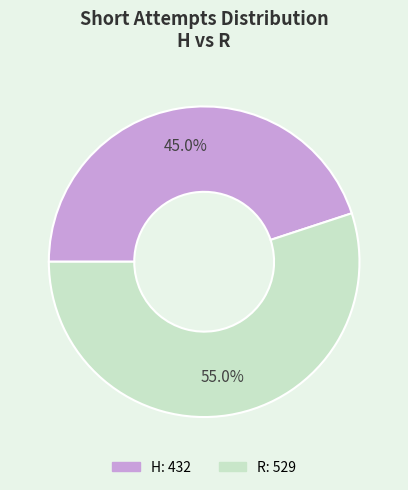

What percentage is the R slice, to the nearest percent?

55%